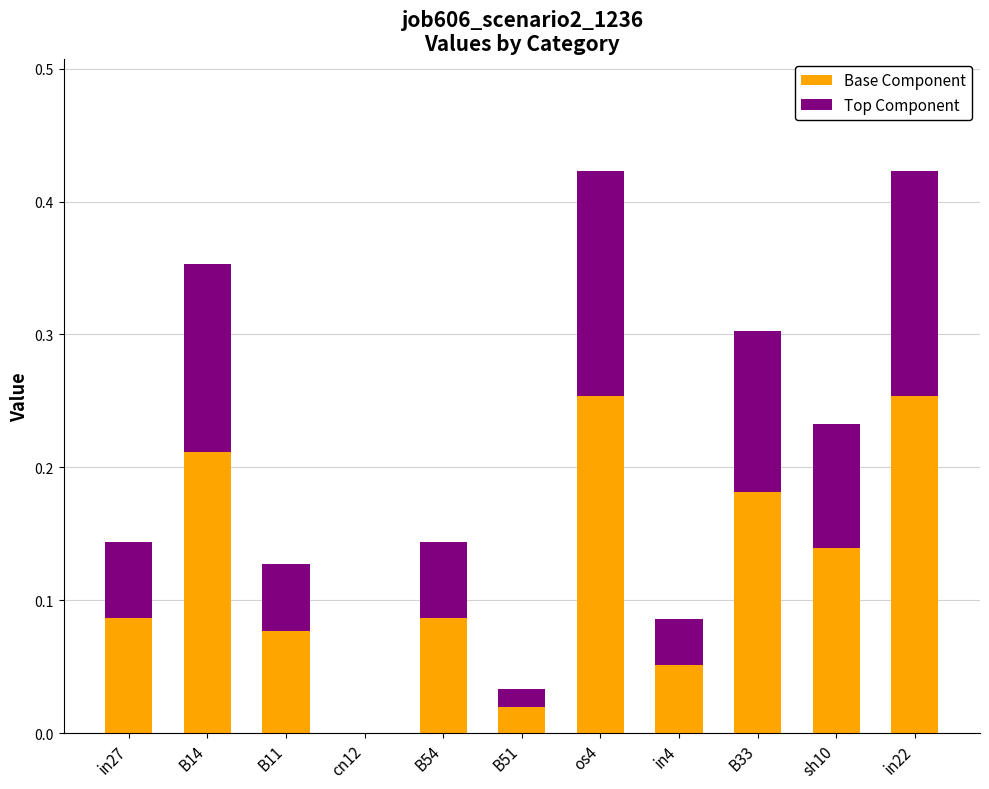

True or false: Base Component has a value of 0.1 at B33.

False